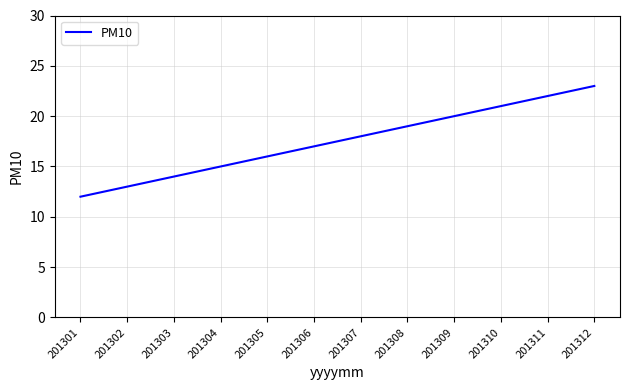

Is this an area chart (filled region under the line)?

No